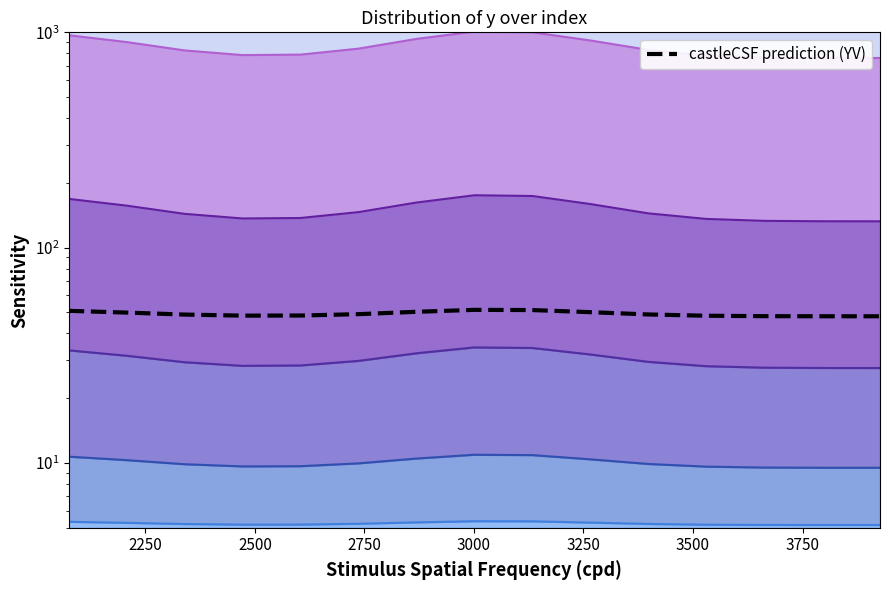

What value does the data have at 2500?

48.9